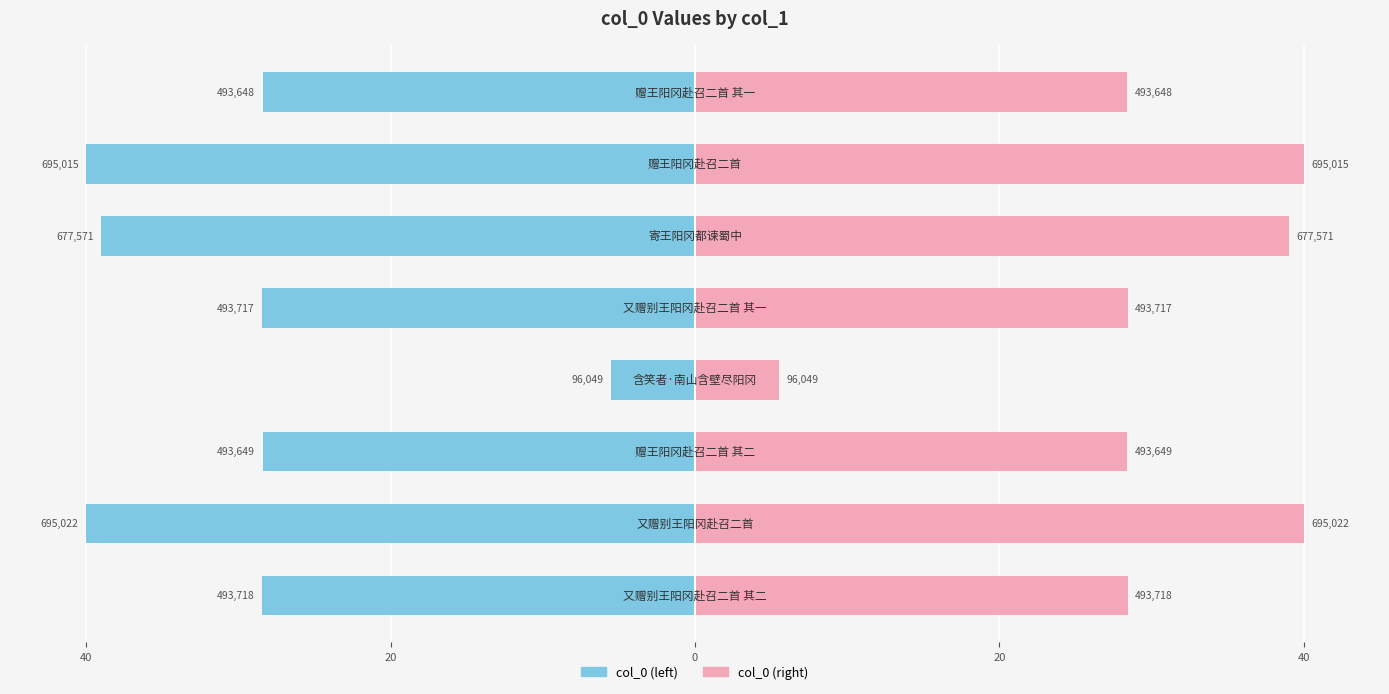

Rank the series by their maximum value, from highest to lowest.

col_0 (right), col_0 (left)